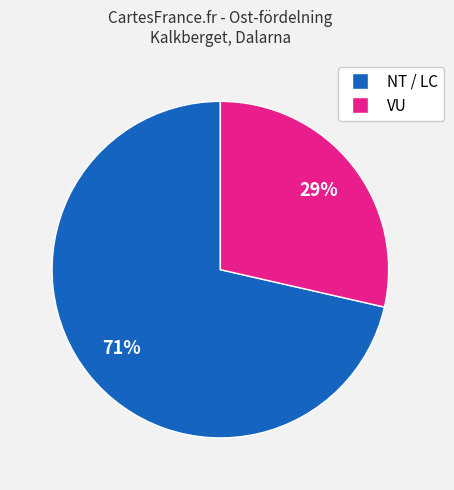

Is there a majority slice in this chart?

Yes